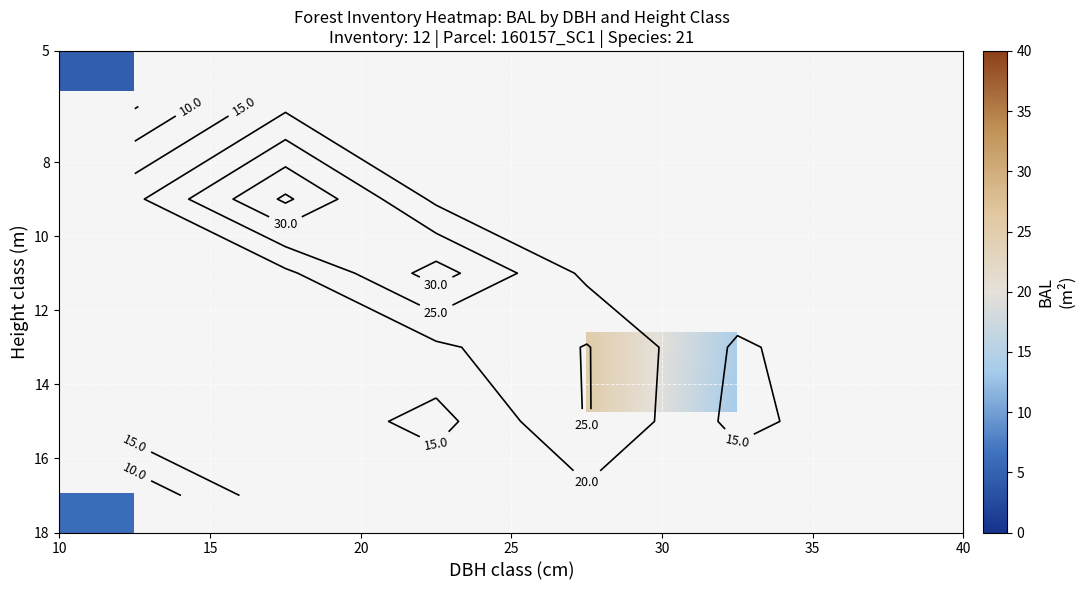

What is the greatest value displayed?

35.9